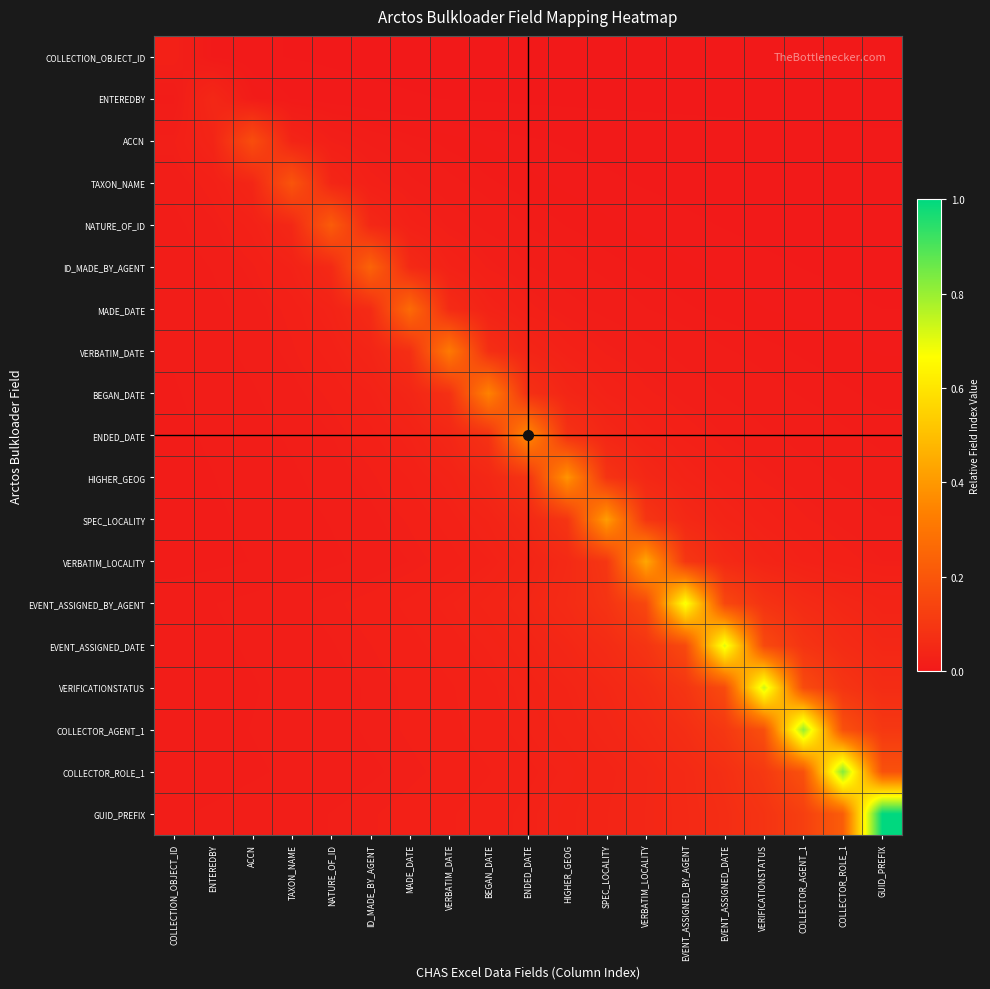

At how many categories does at least one series exceed 0?

19